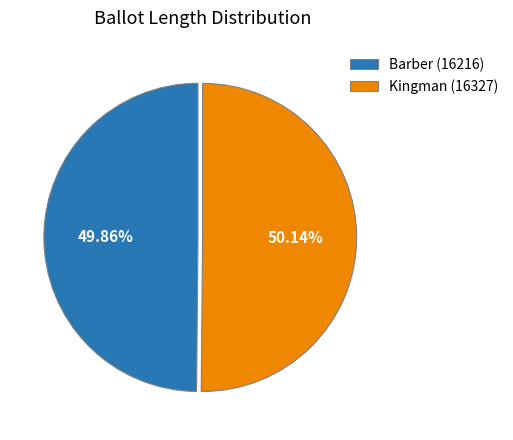

Combined, do Kingman (16327) and Barber (16216) account for over 50%?

Yes